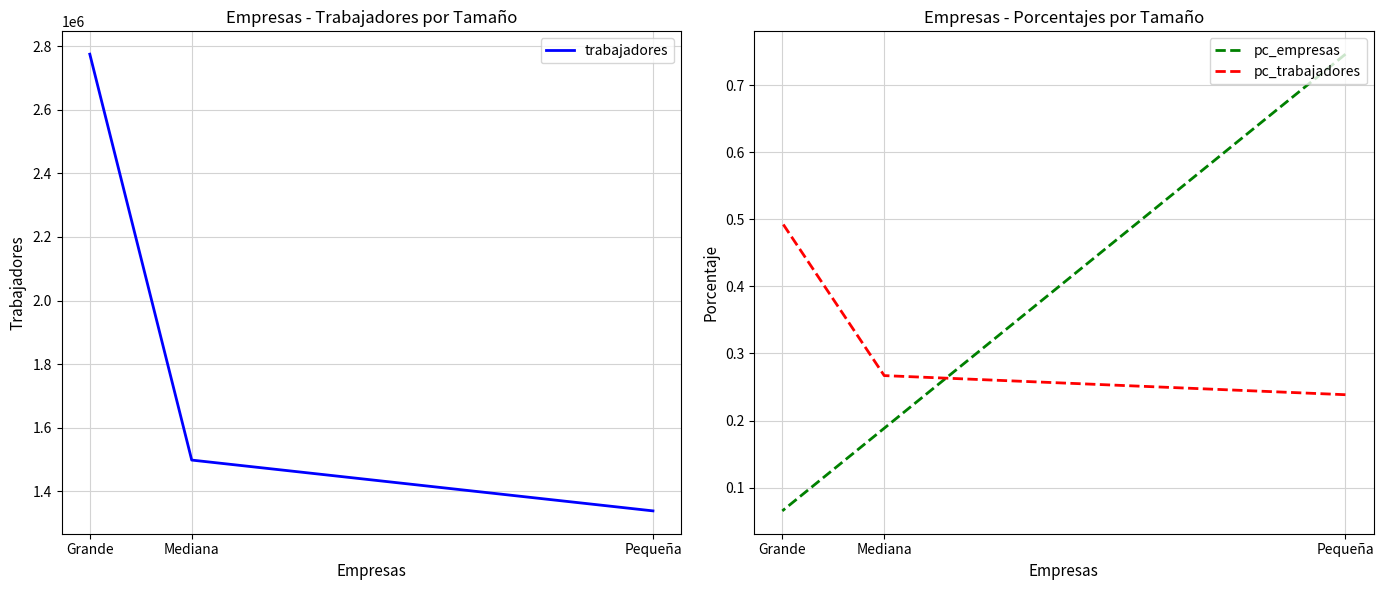

What is the label of the 3rd point from the right?

Pequeña